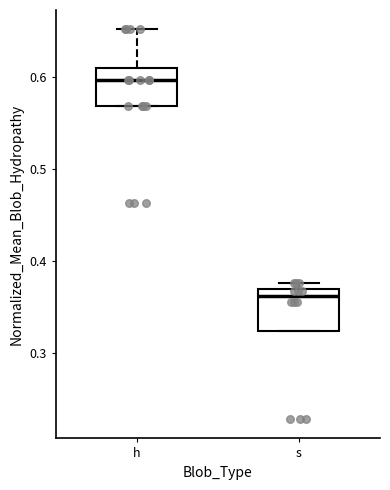

Which box has the lowest median line?

s